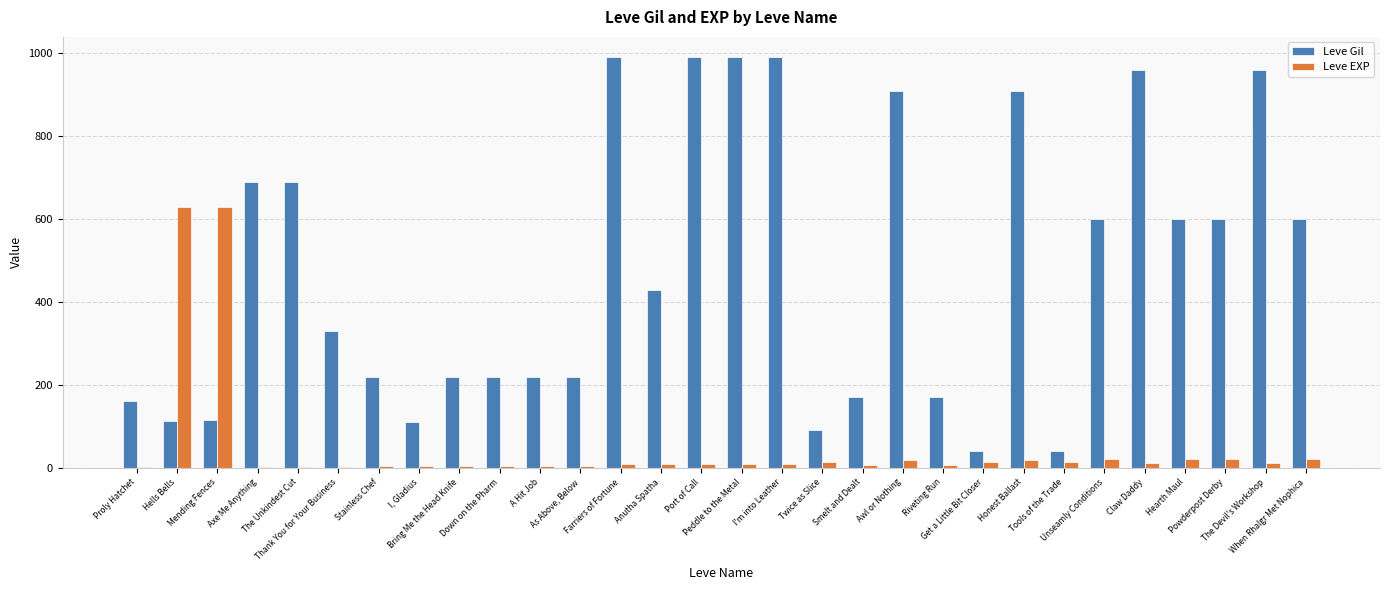

Which series has the largest total across all categories?

Leve Gil